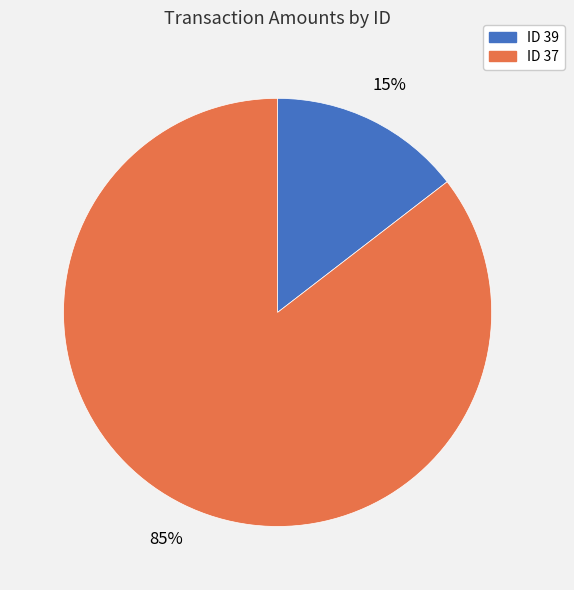

The ID 39 slice represents 15% of the pie. True or false?

True